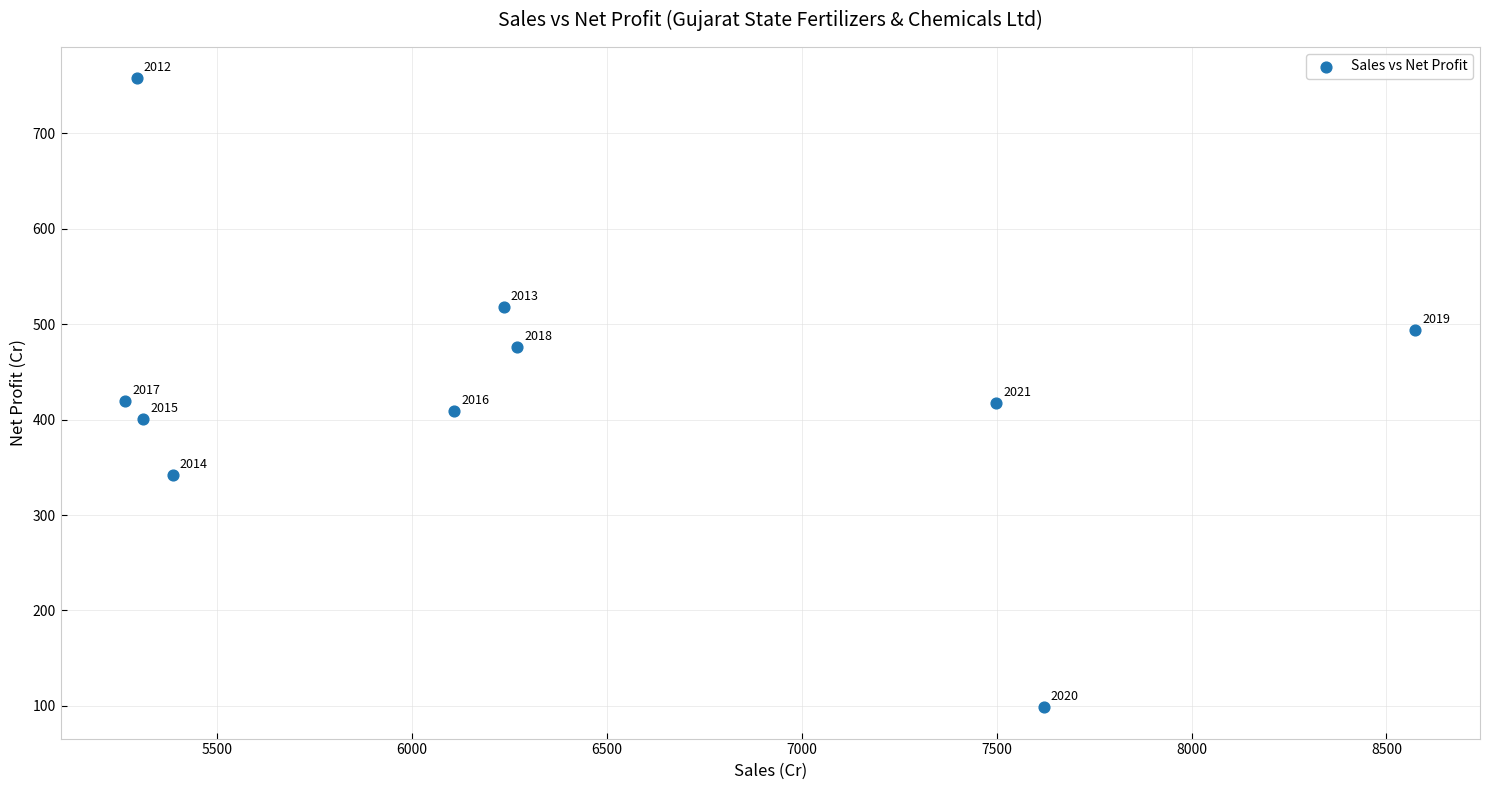

What is the range of X values (max minus min)?

3310.0